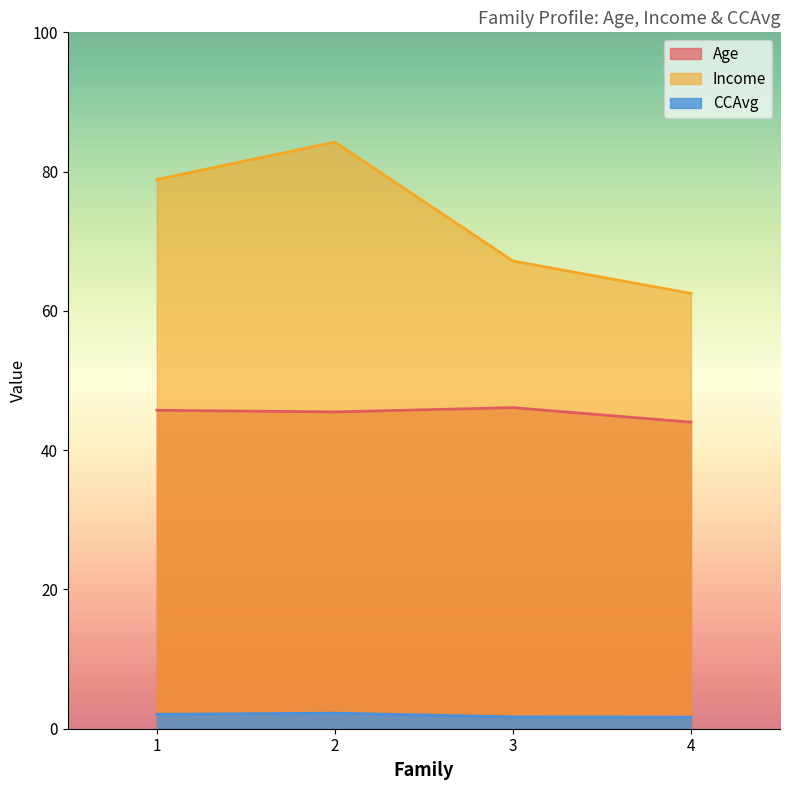

Is the value of Age at 4 greater than the value of CCAvg at 2?

Yes